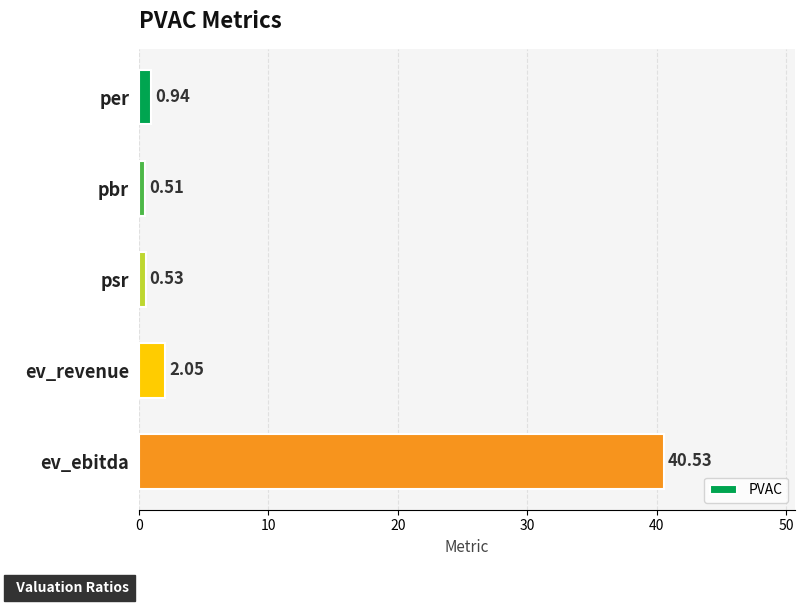

Approximately how many times larger is the value at ev_ebitda compared to ev_revenue?

19.8